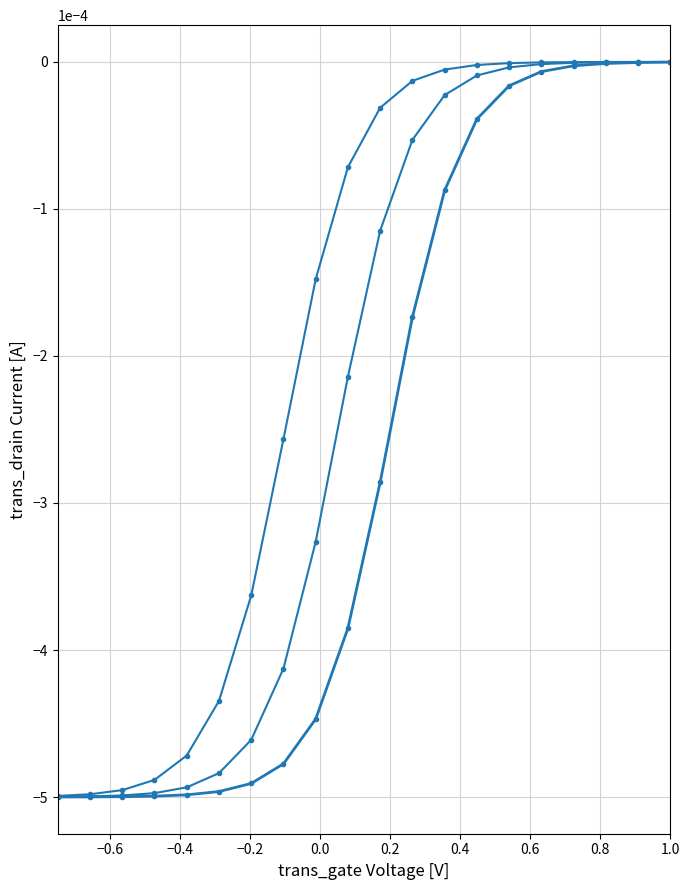

Count the number of categories in the chart.

20